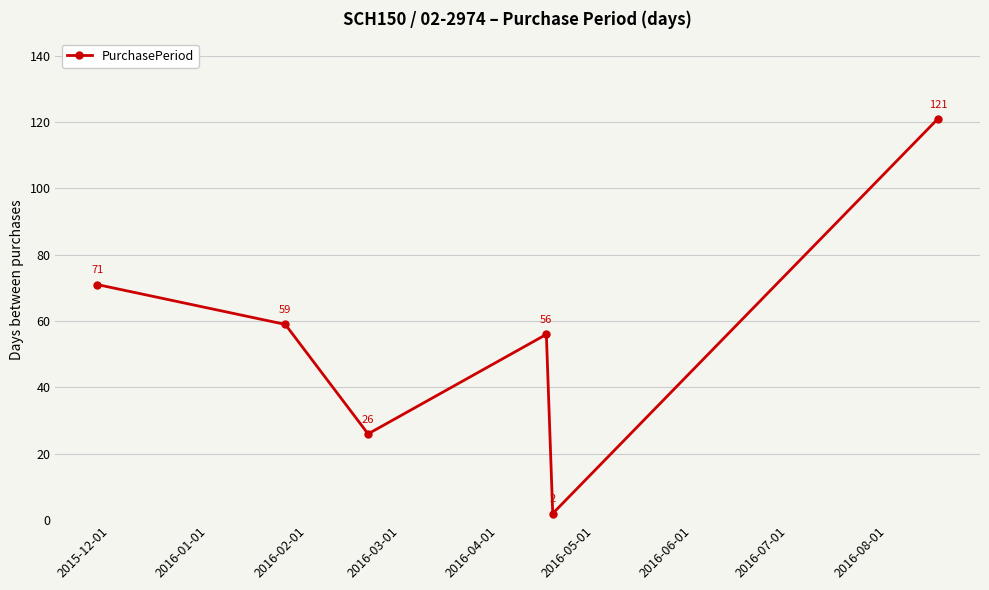

True or false: there are more than 1 points higher than both neighbors.

False